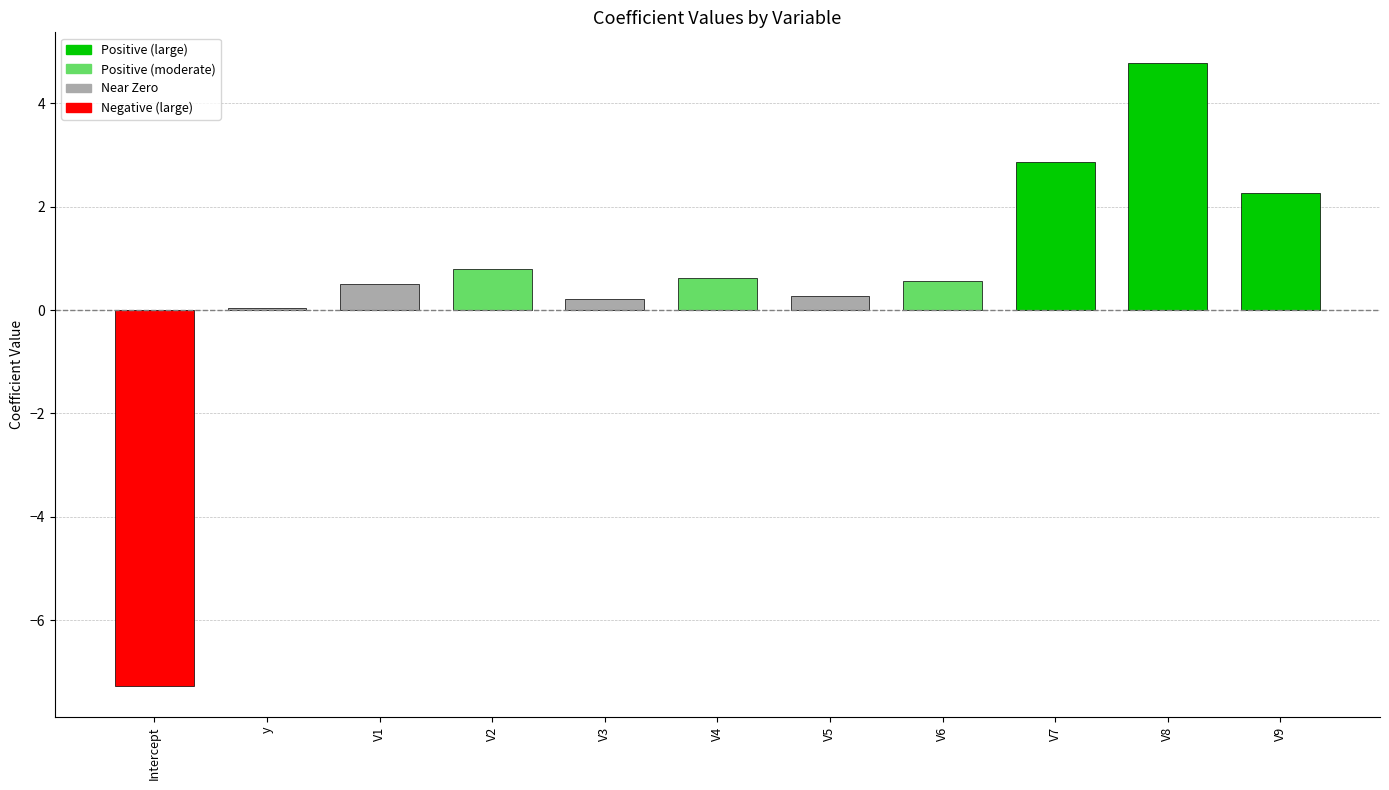

The chart shows a value of 0.0 at y. True or false?

True